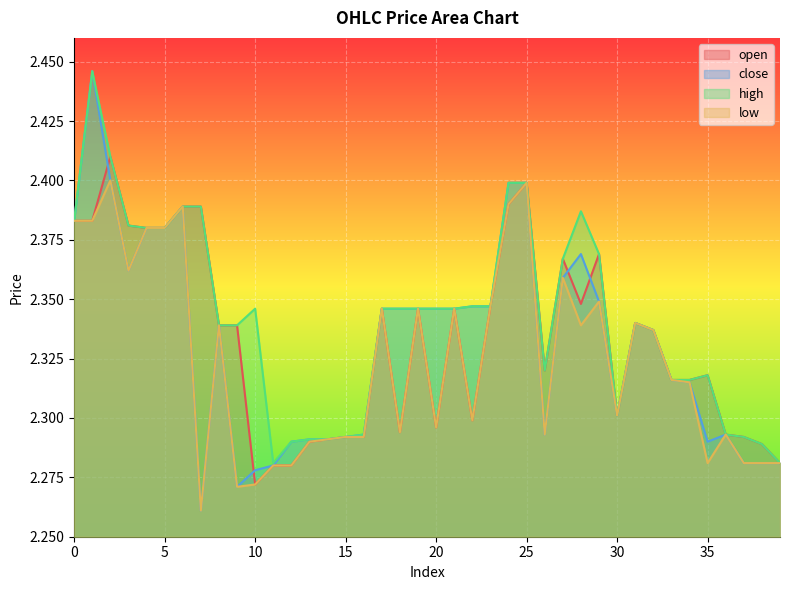

At which category is the sum across all series the highest?

1